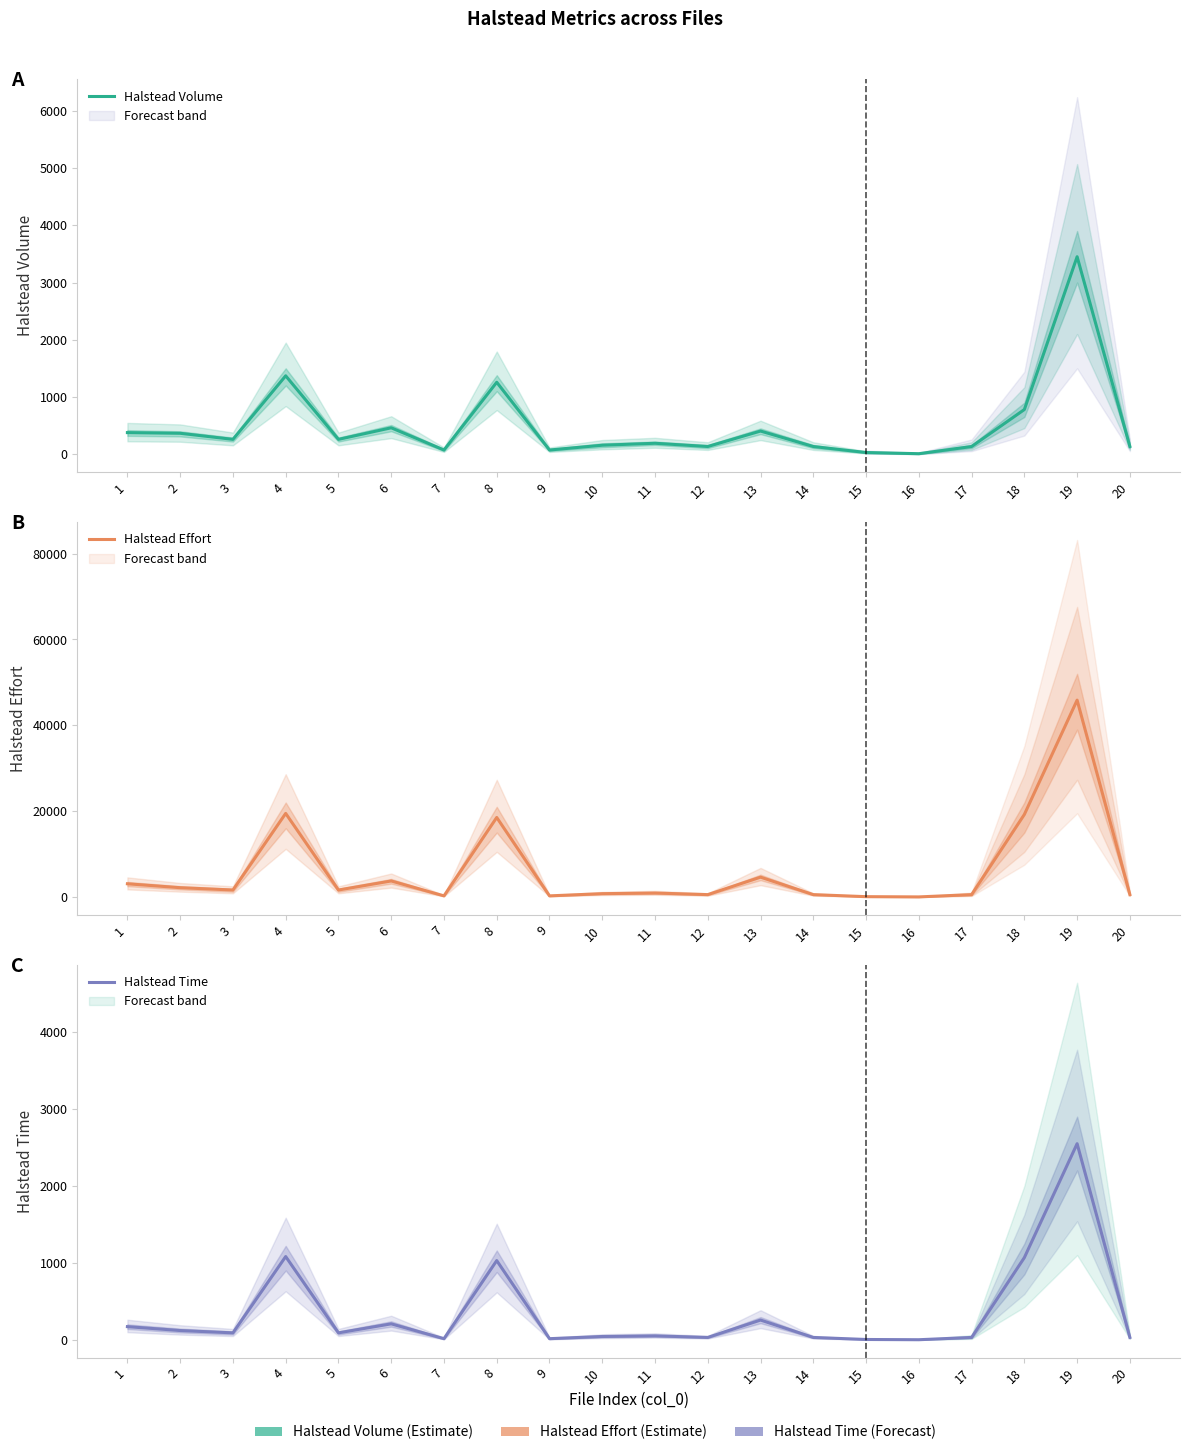

What is the approximate value of Halstead Time at 20?

29.7